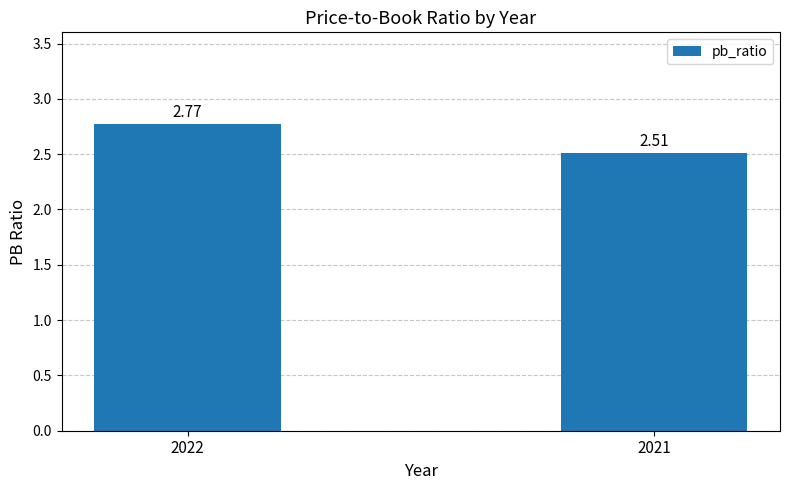

Between 2022 and 2021, which is larger?

2022